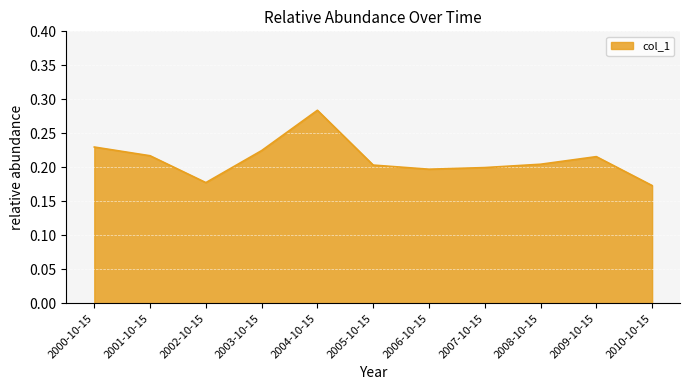

How many lines are shown in the chart?

1